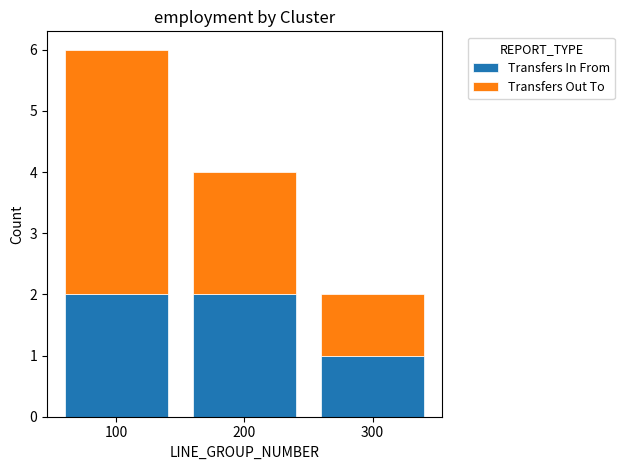

Where is Transfers In From nearest to the value 1?

300